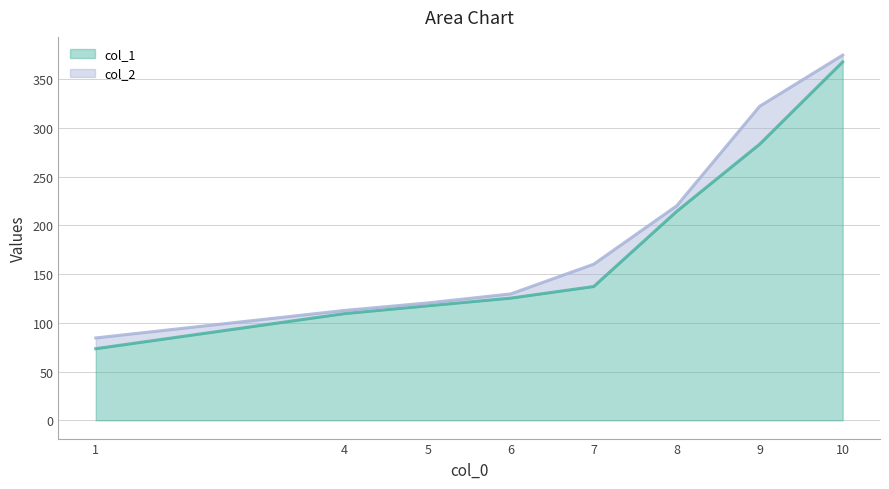

The value of col_2 at 5 is 194.5. True or false?

False